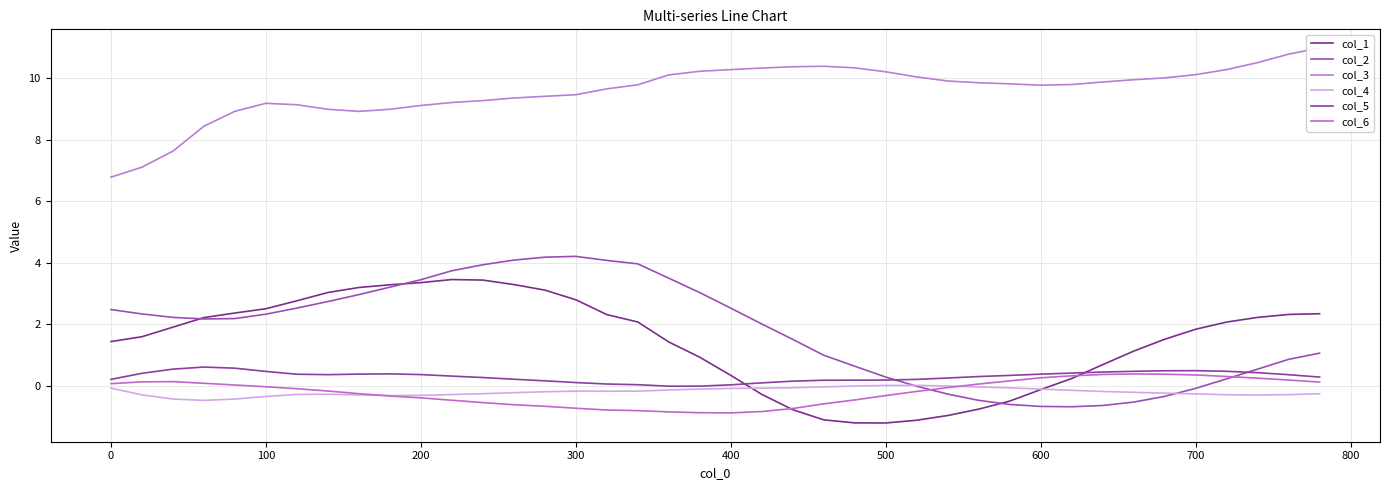

Count the number of data series in this chart.

6